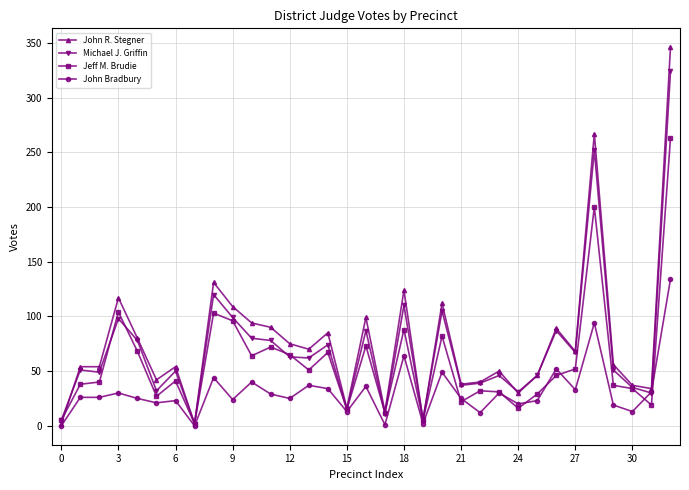

Which series has the largest range (max minus min)?

John R. Stegner